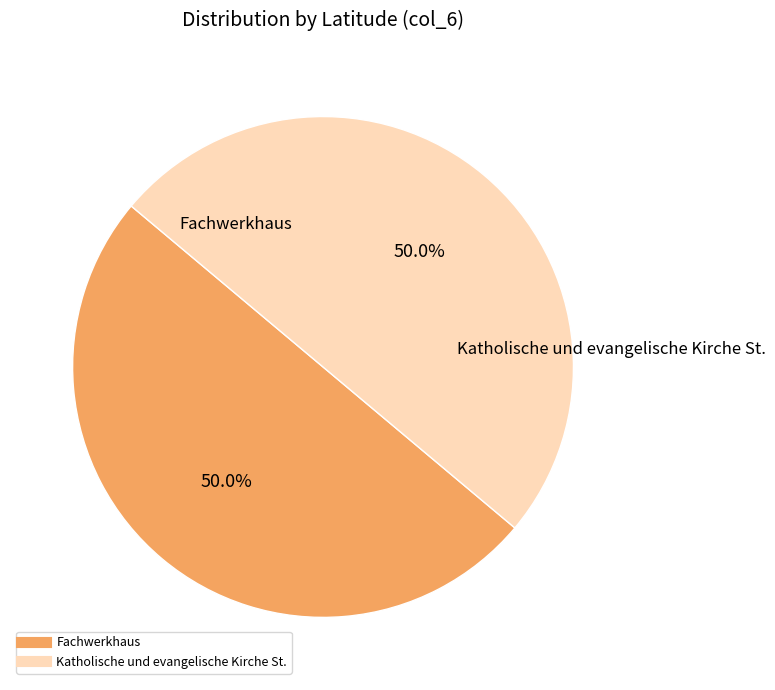

Is it true that Fachwerkhaus is 57% of the pie?

False